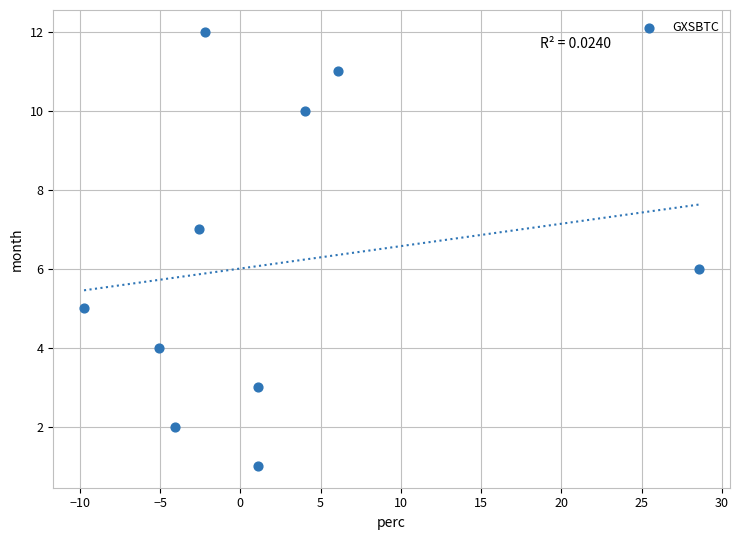

What is the range of Y values (max minus min)?

11